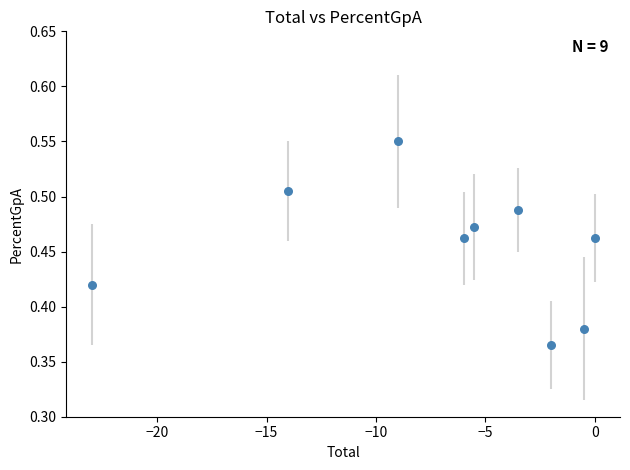

What is the range of X values (max minus min)?

23.0